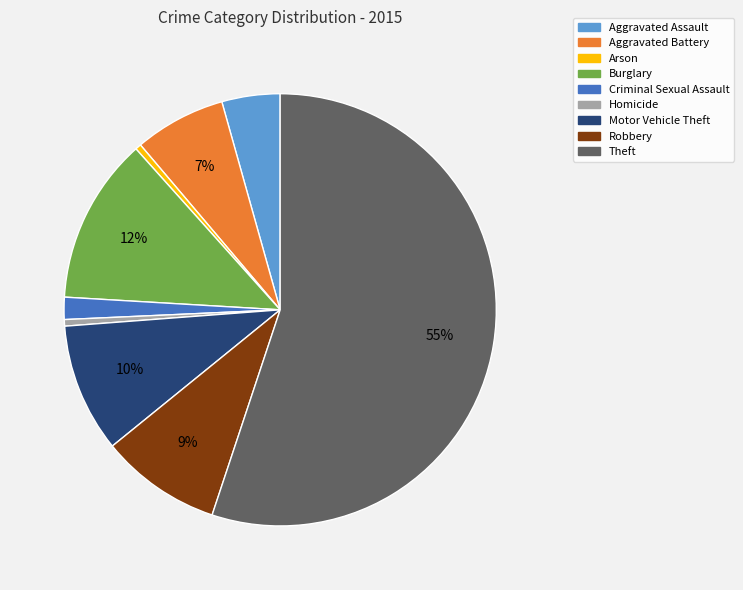

To the nearest percent, what portion does Aggravated Battery represent?

7%